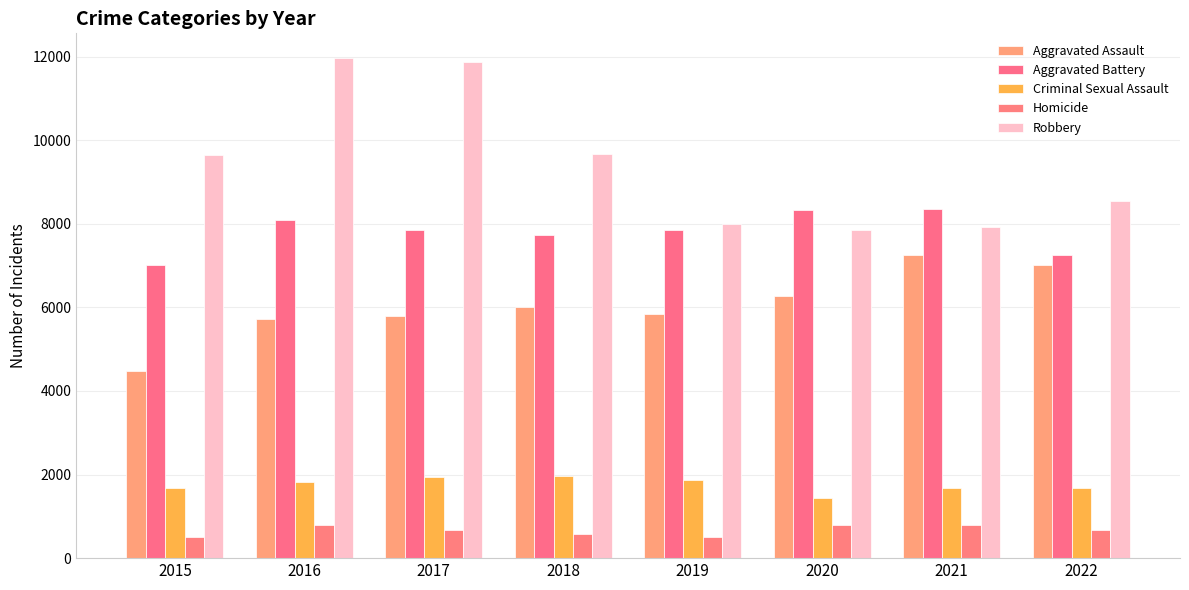

What is the minimum value for Aggravated Battery?

7018